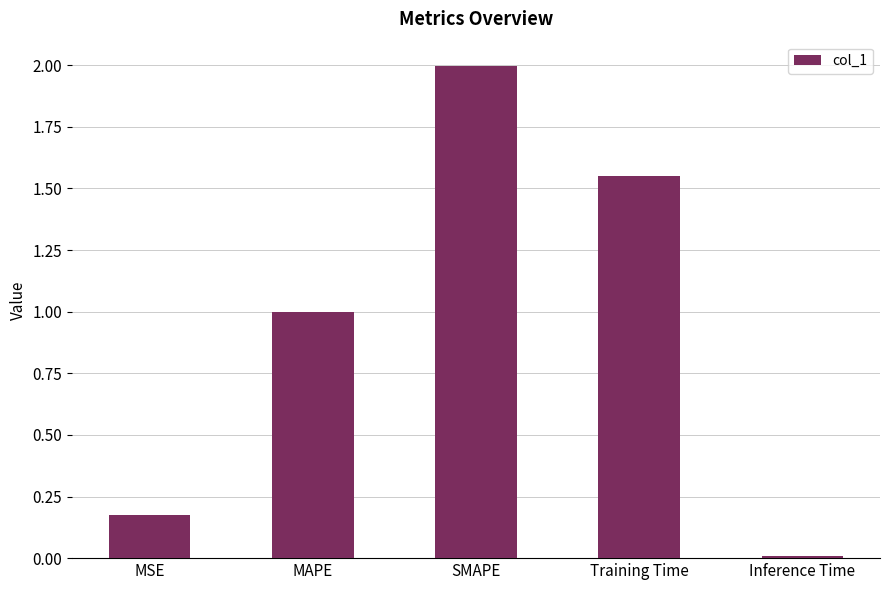

List the labels in order of value, smallest first.

Inference Time, MSE, MAPE, Training Time, SMAPE